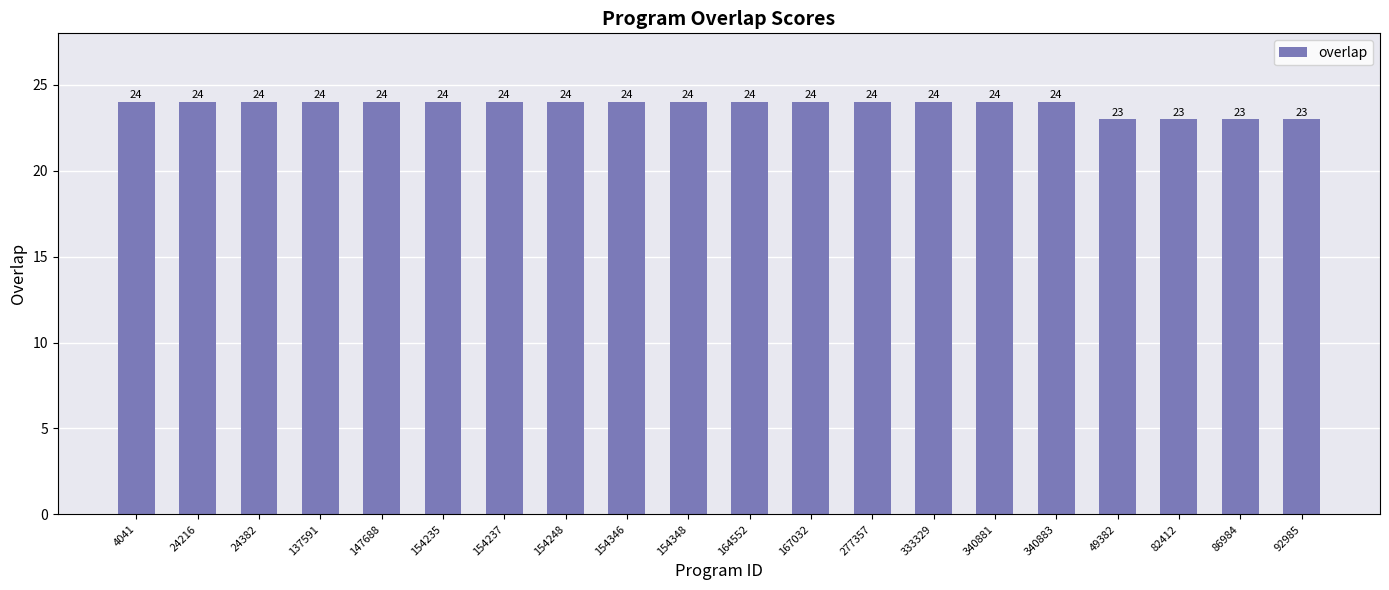

The value at 340881 is 24. True or false?

True